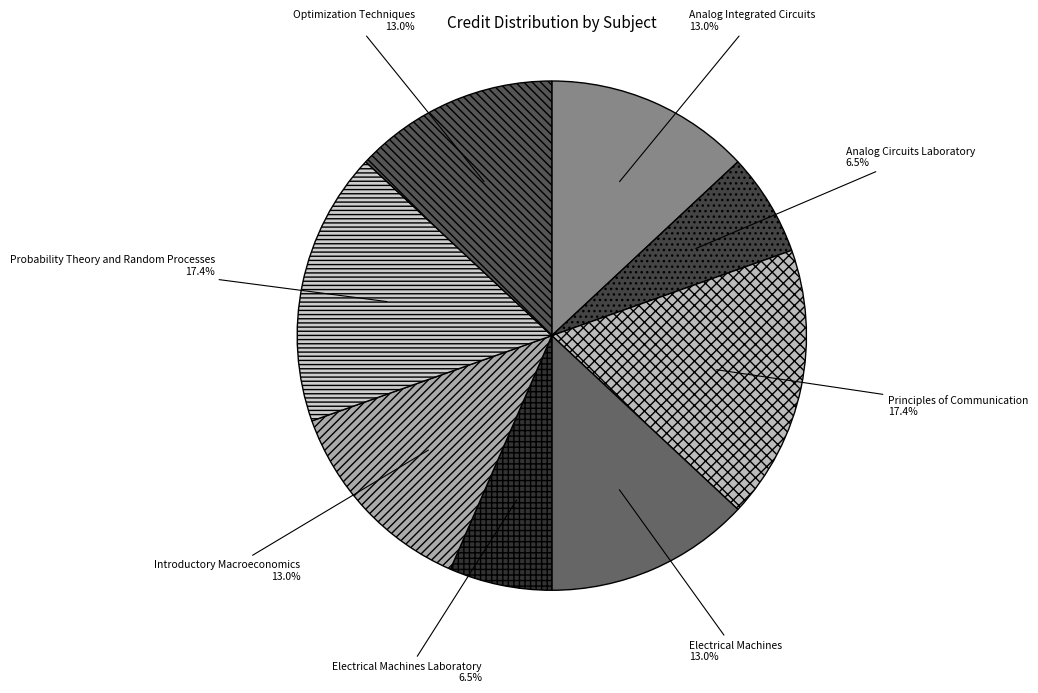

To the nearest percent, what is the difference between the Analog Circuits Laboratory and Analog Integrated Circuits slice percentages?

7%